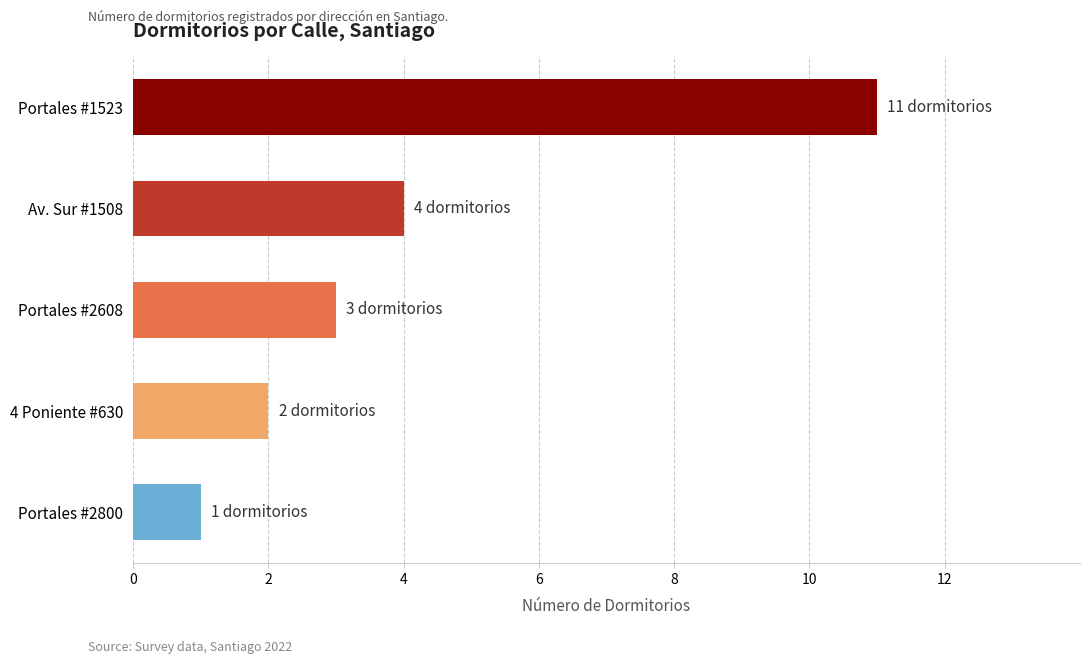

What is the difference between the maximum and minimum values?

10